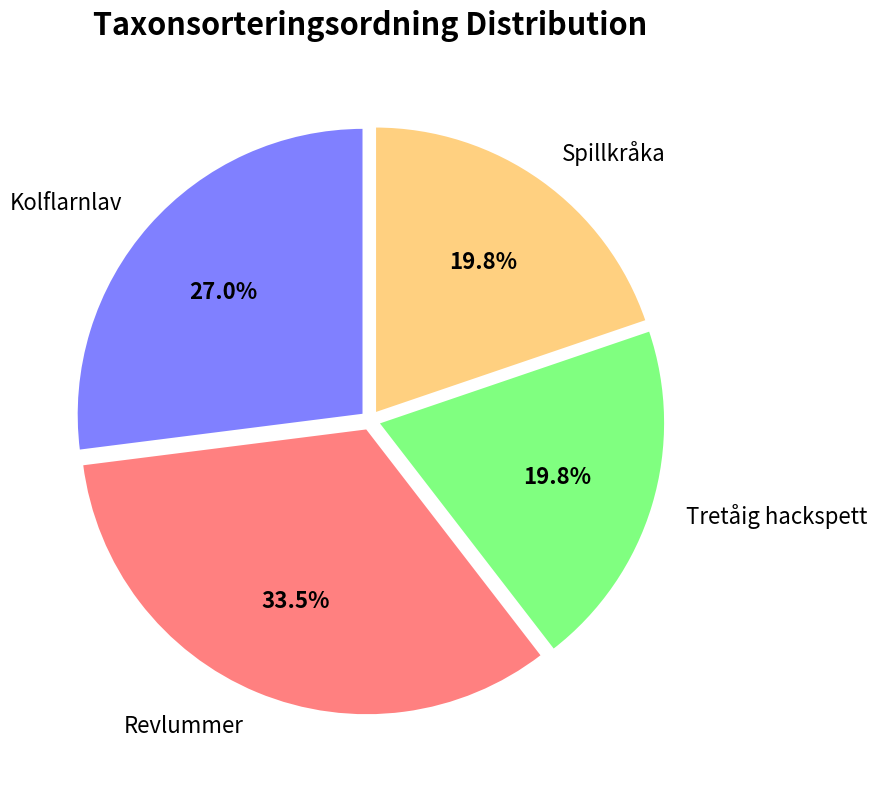

How many segments does this pie chart have?

4